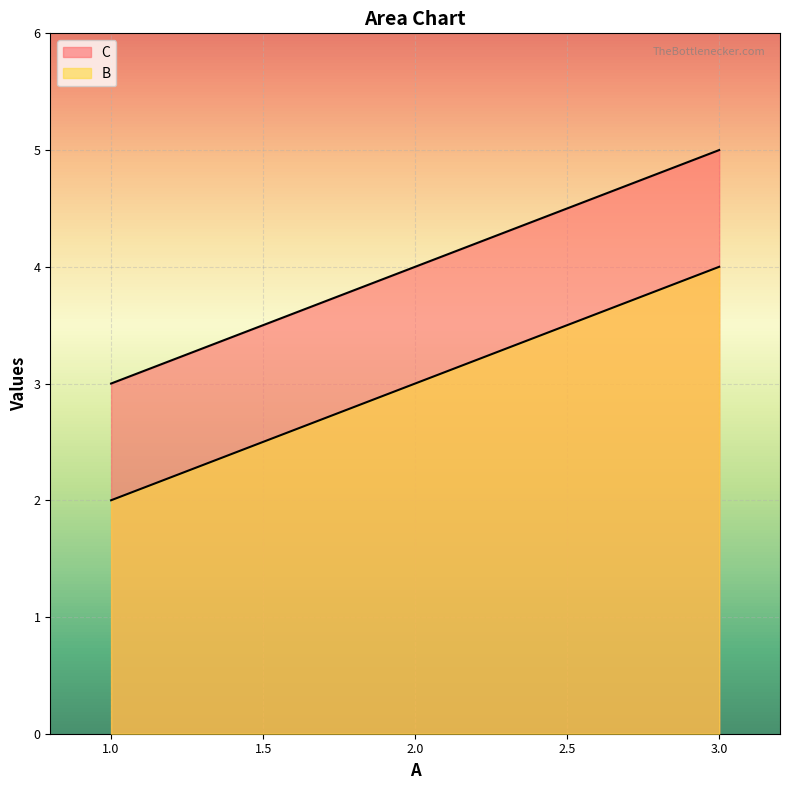

The C series shows 1 at 2. True or false?

False